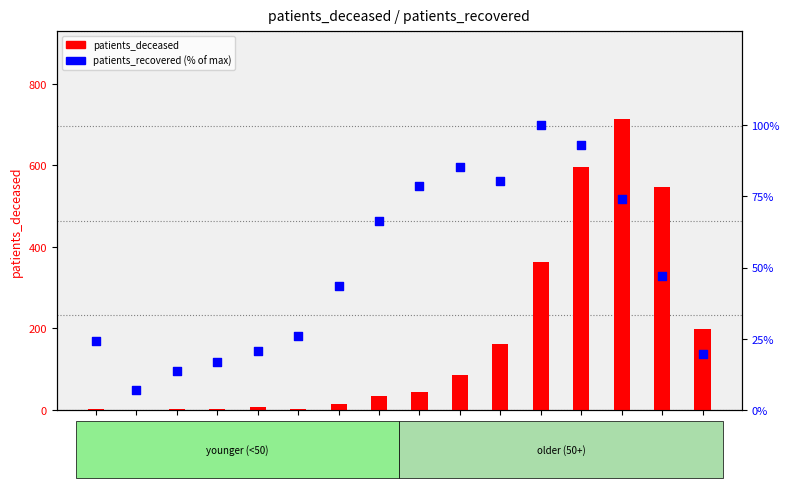

At how many categories does at least one series exceed 603?

1